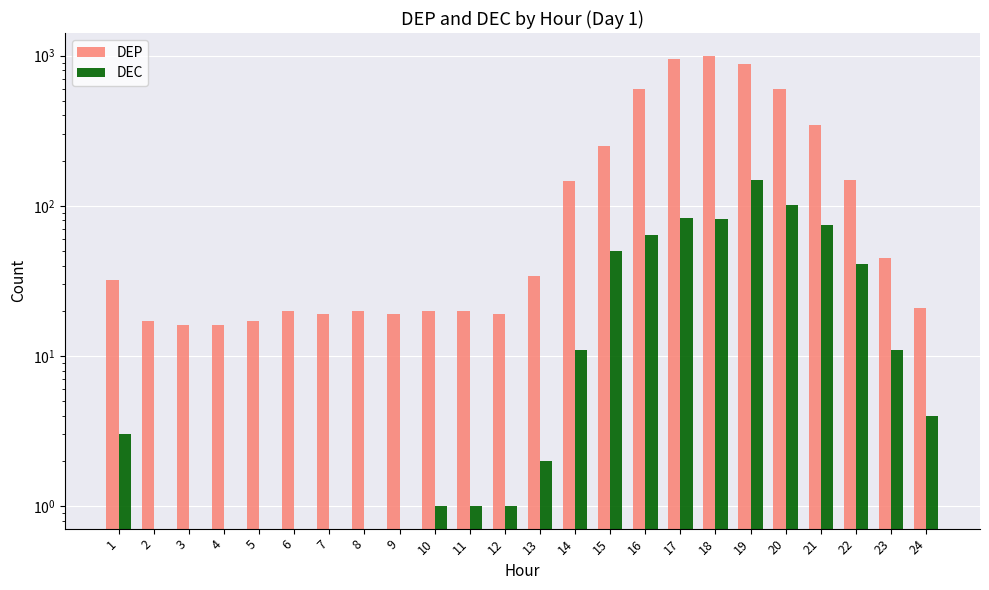

Between 1 and 8, which is larger?

1